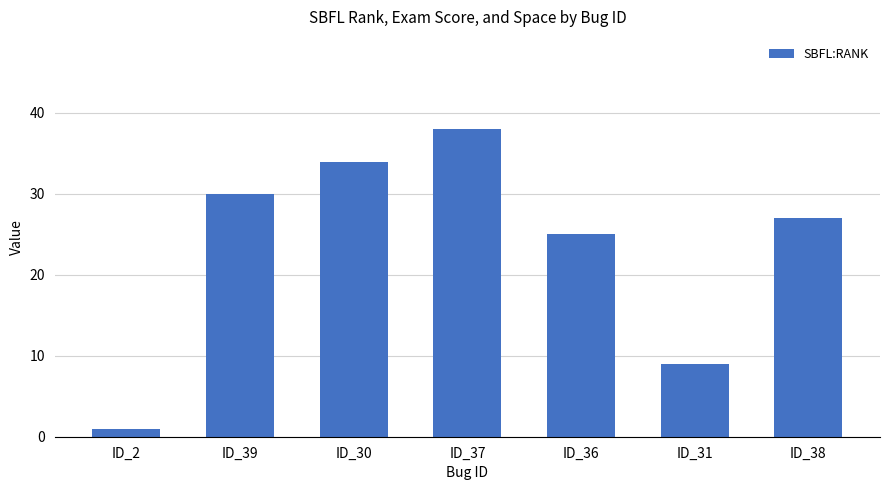

True or false: the data shows 24 at ID_37.

False